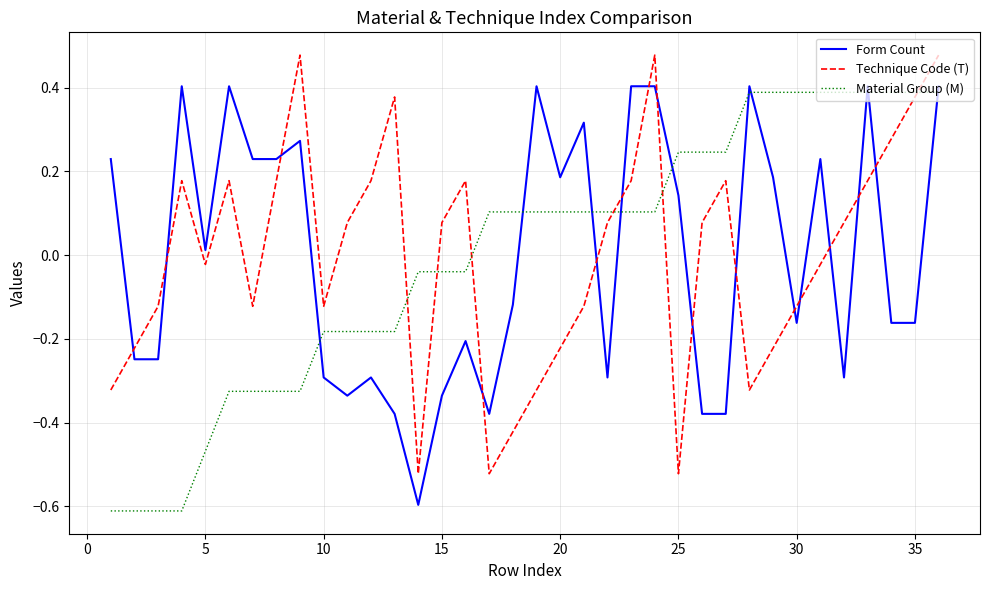

How many times do Form Count and Technique Code (T) cross each other?

15